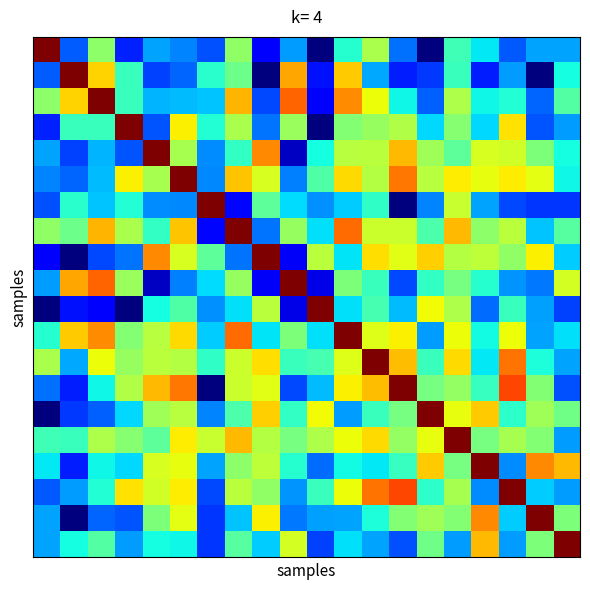

How many distinct data groups are displayed?

20